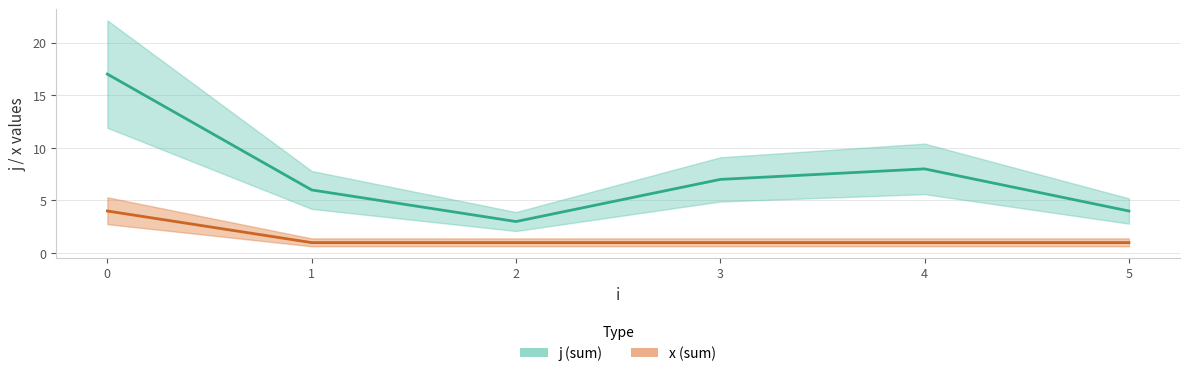

What is the sum of all x values?

9